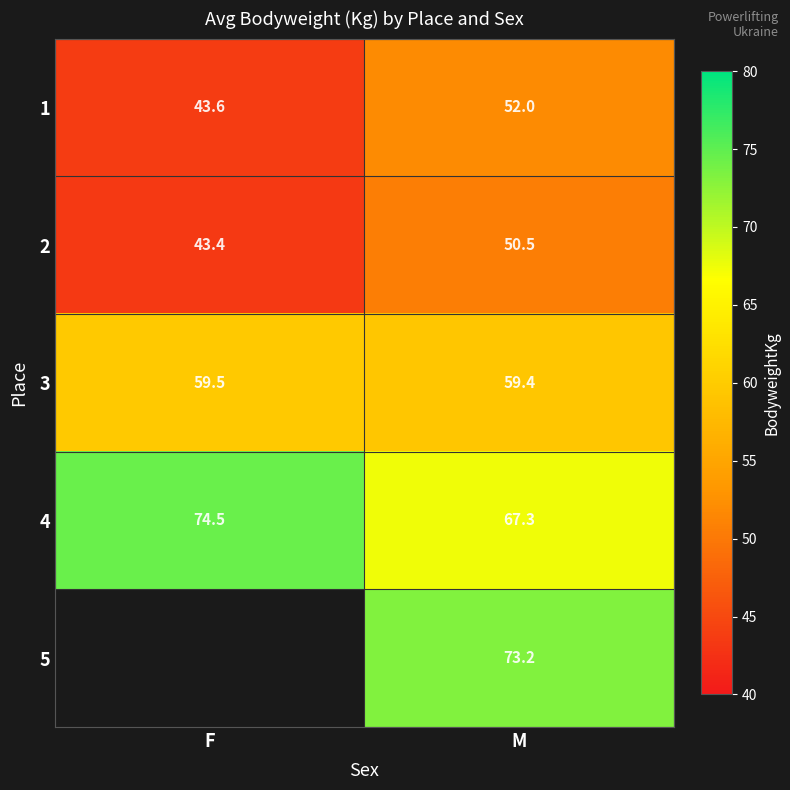

What is the sum of all 4 values?

141.8